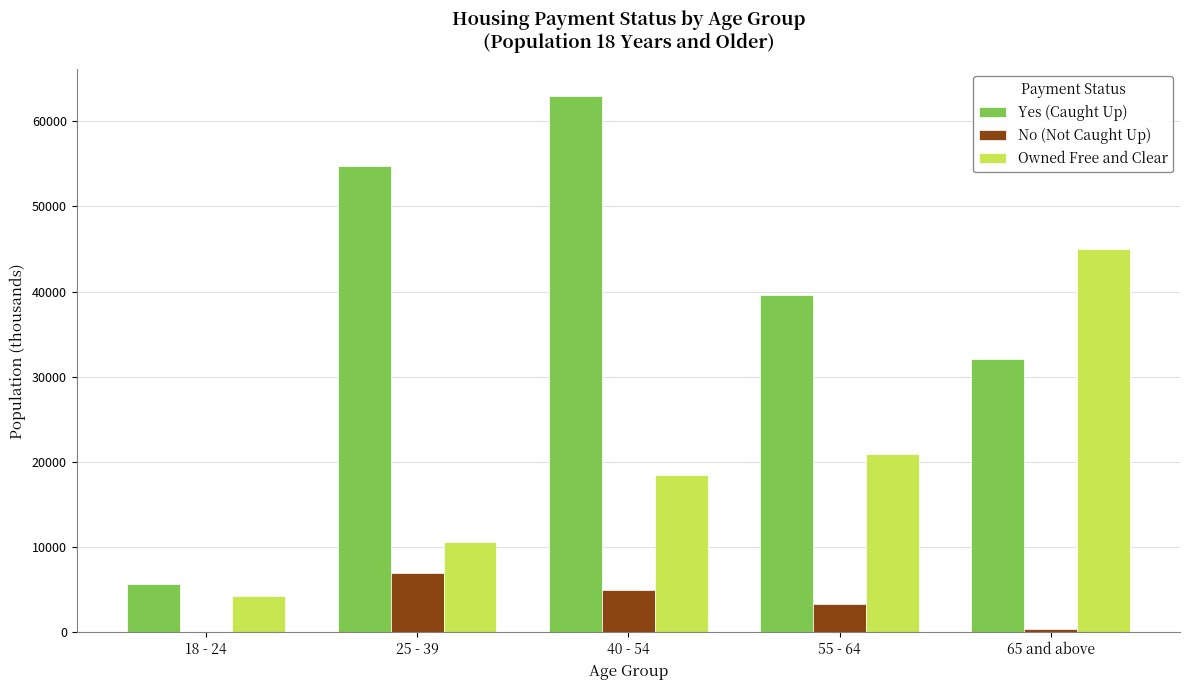

What is the sum of all Yes (Caught Up) values?

195007